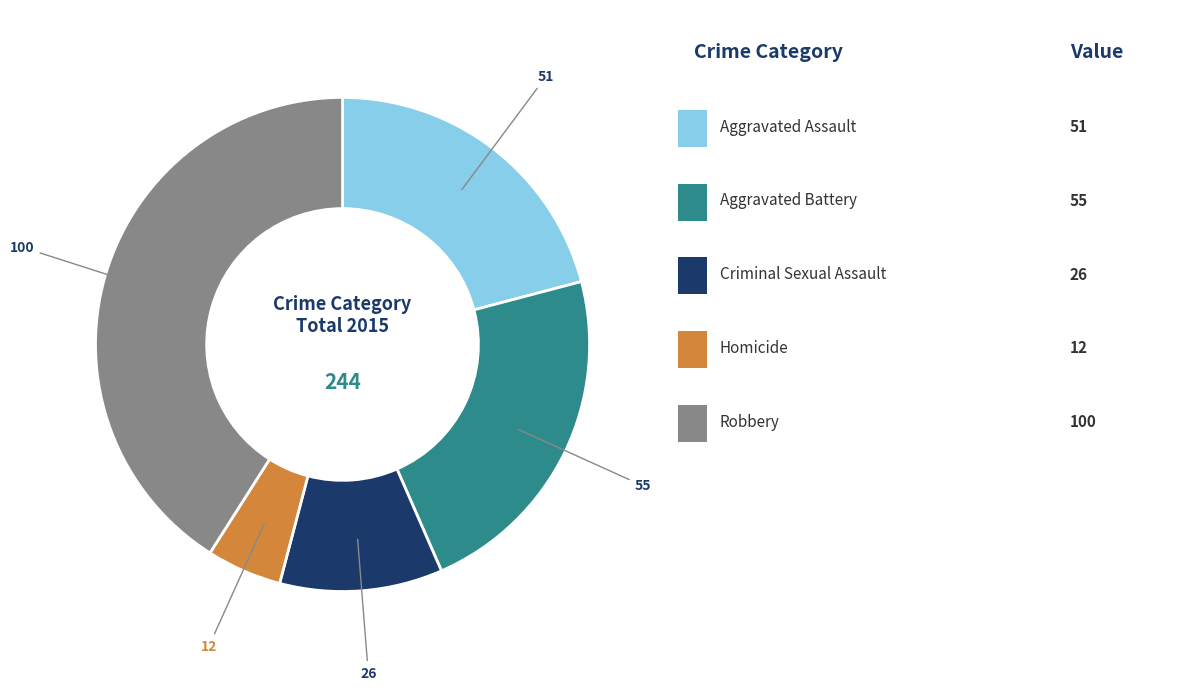

Is there a majority slice in this chart?

No